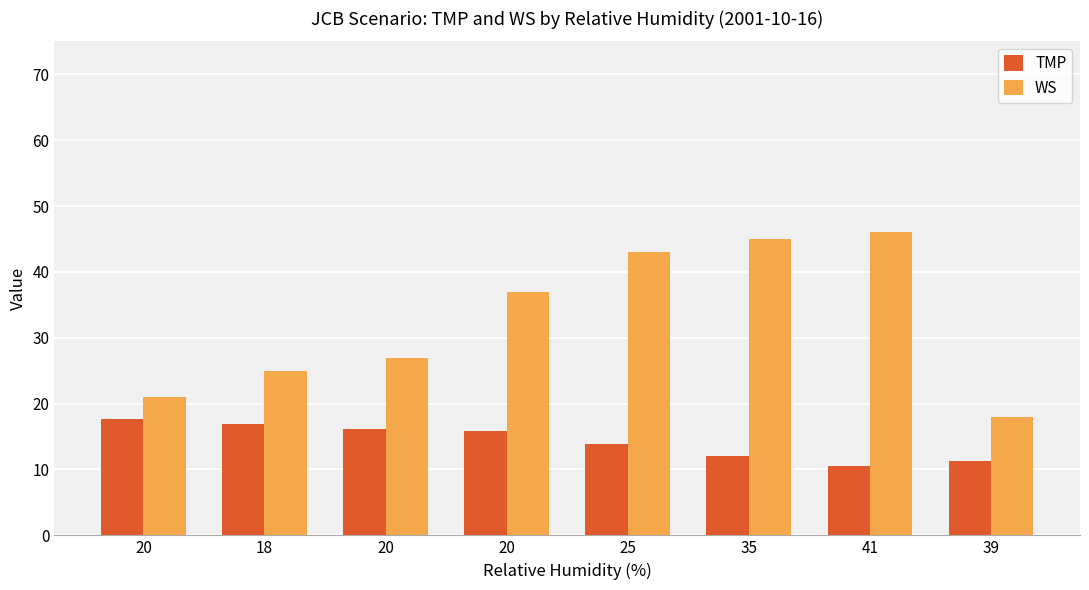

What are all the series names shown in the legend?

TMP, WS